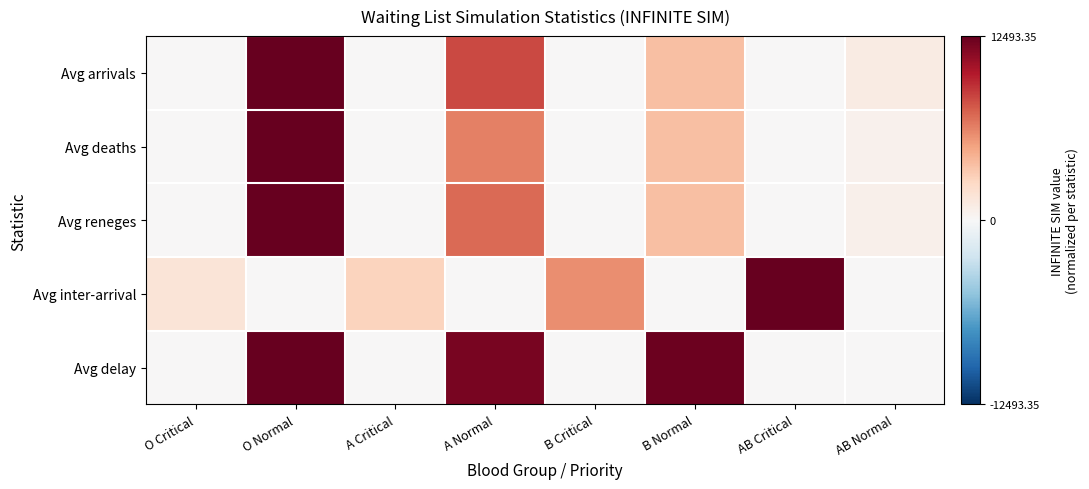

How many distinct data groups are displayed?

5